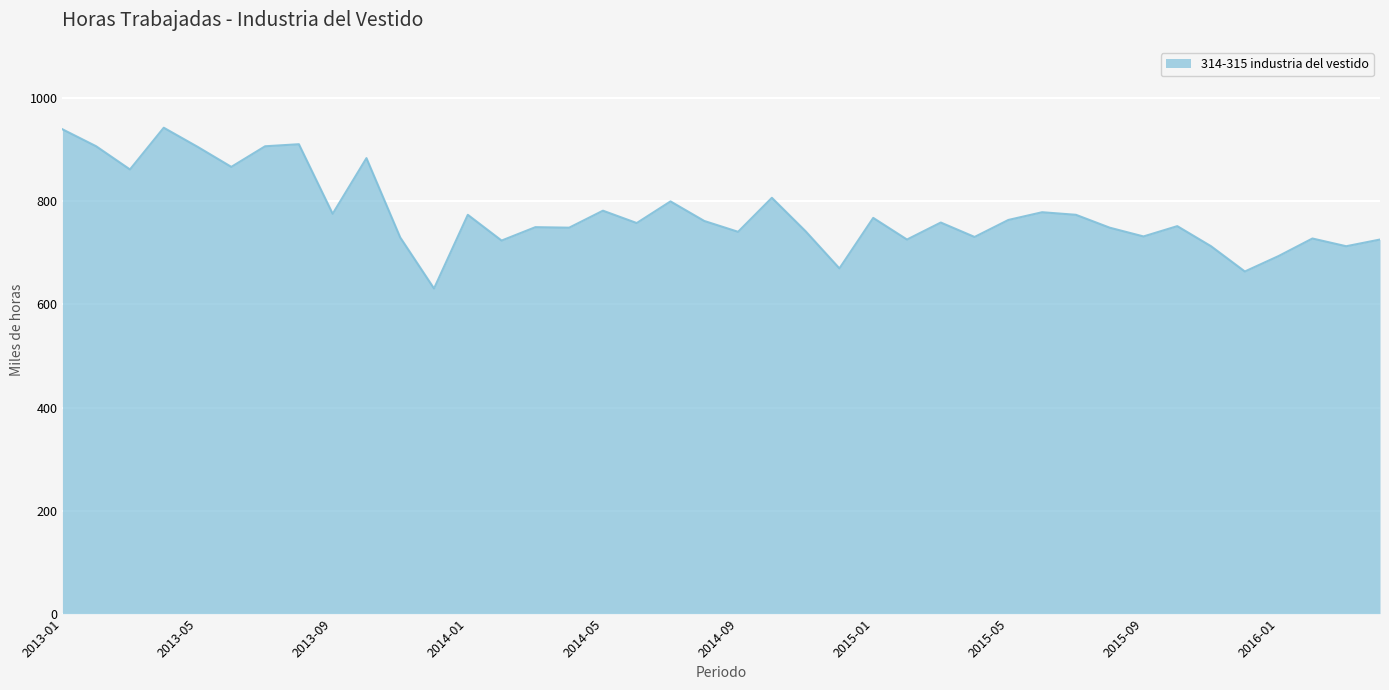

What is the difference between the maximum and minimum values?

312